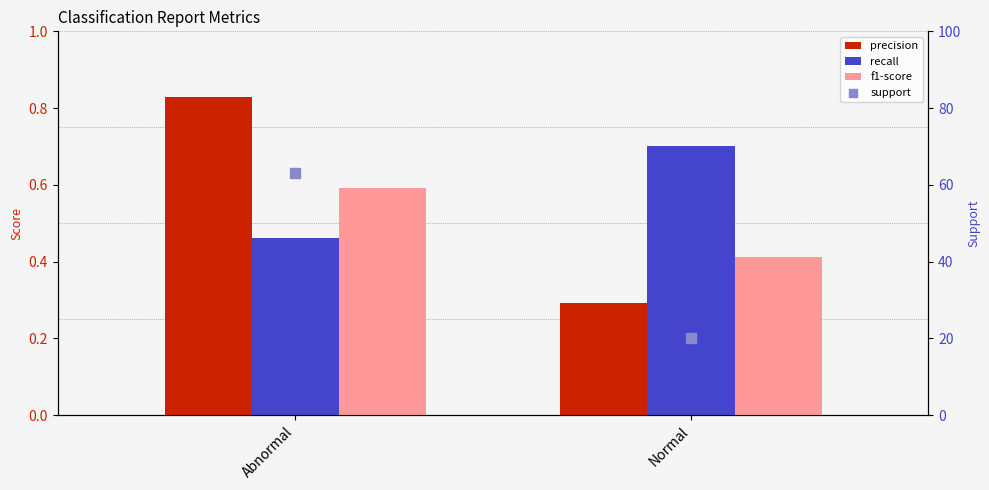

Which series has the widest spread of Y values?

support